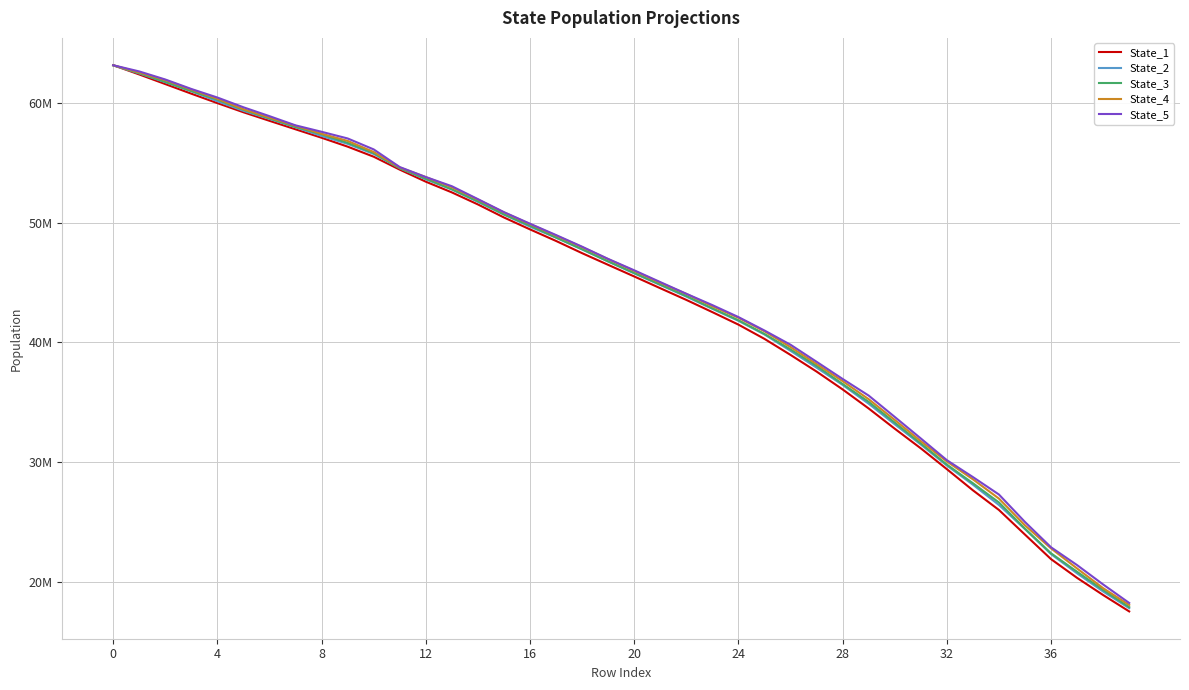

Where is State_4 nearest to the value 40612773?

25